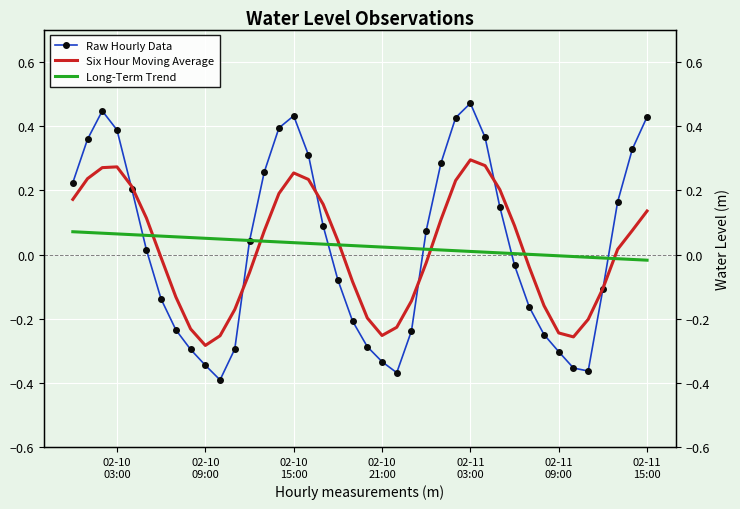

What is the difference between the maximum and minimum values in the Long-Term Trend series?

0.1